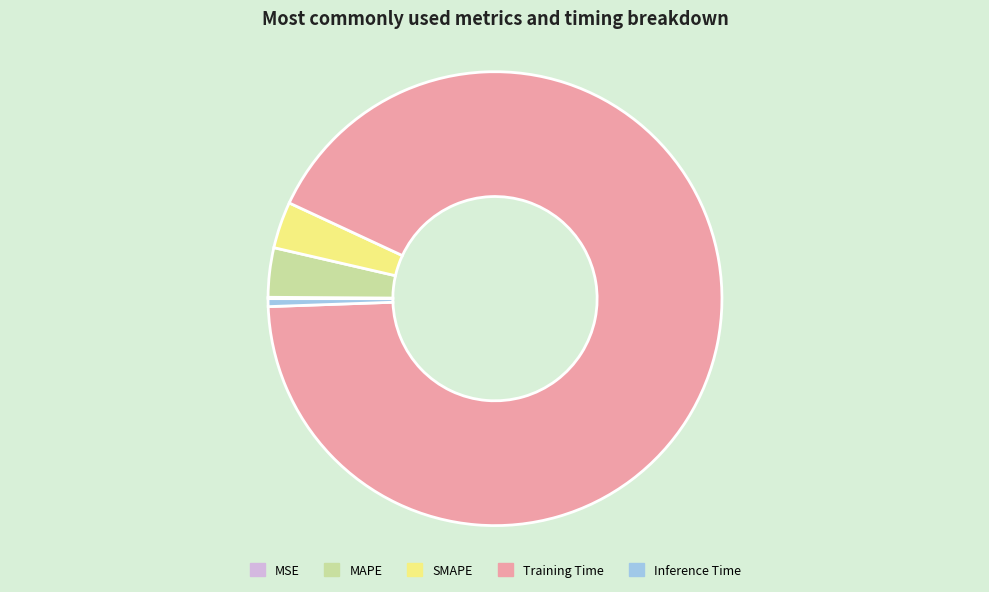

True or false: Inference Time accounts for 8% of the total.

False